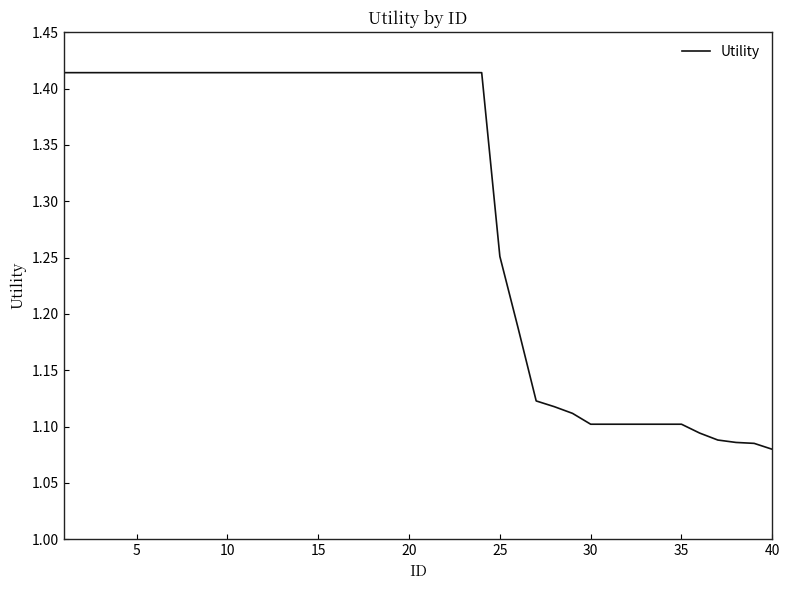

The chart shows a value of 0.6 at 40. True or false?

False